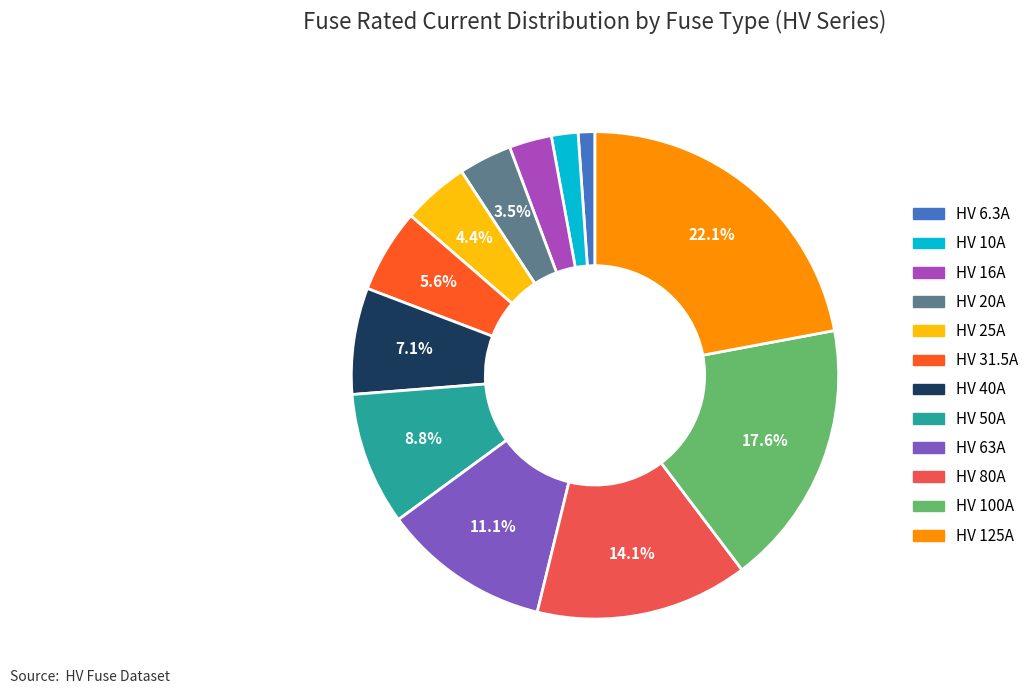

How many segments does this pie chart have?

12